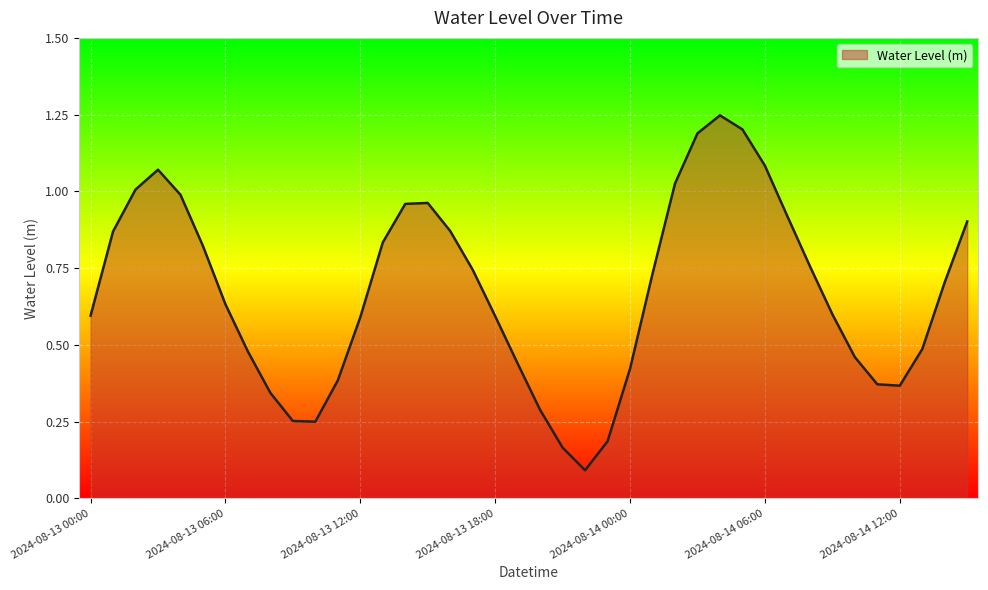

Reading left to right, transcribe all the data shown in this chart.

2024-08-13 00:00=0.6	2024-08-13 01:00=0.9	2024-08-13 02:00=1.0	2024-08-13 03:00=1.1	2024-08-13 04:00=1.0	2024-08-13 05:00=0.8	2024-08-13 06:00=0.6	2024-08-13 07:00=0.5	2024-08-13 08:00=0.3	2024-08-13 09:00=0.3	2024-08-13 10:00=0.2	2024-08-13 11:00=0.4	2024-08-13 12:00=0.6	2024-08-13 13:00=0.8	2024-08-13 14:00=1.0	2024-08-13 15:00=1.0	2024-08-13 16:00=0.9	2024-08-13 17:00=0.7	2024-08-13 18:00=0.6	2024-08-13 19:00=0.4	2024-08-13 20:00=0.3	2024-08-13 21:00=0.2	2024-08-13 22:00=0.1	2024-08-13 23:00=0.2	2024-08-14 00:00=0.4	2024-08-14 01:00=0.7	2024-08-14 02:00=1.0	2024-08-14 03:00=1.2	2024-08-14 04:00=1.2	2024-08-14 05:00=1.2	2024-08-14 06:00=1.1	2024-08-14 07:00=0.9	2024-08-14 08:00=0.8	2024-08-14 09:00=0.6	2024-08-14 10:00=0.5	2024-08-14 11:00=0.4	2024-08-14 12:00=0.4	2024-08-14 13:00=0.5	2024-08-14 14:00=0.7	2024-08-14 15:00=0.9